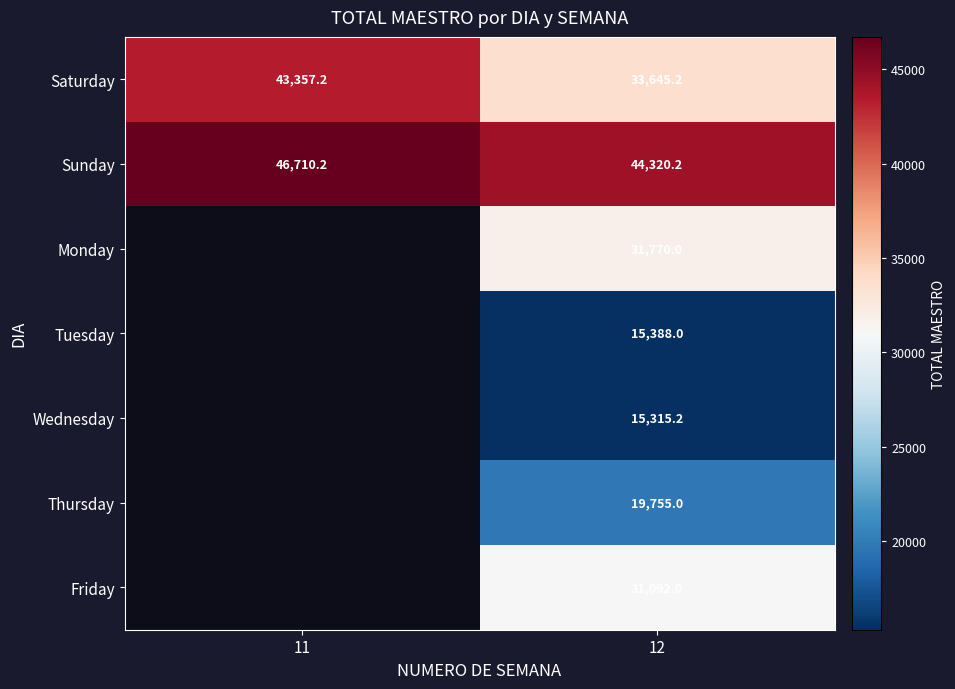

What is the difference between the highest and lowest values at 12?

29005.0